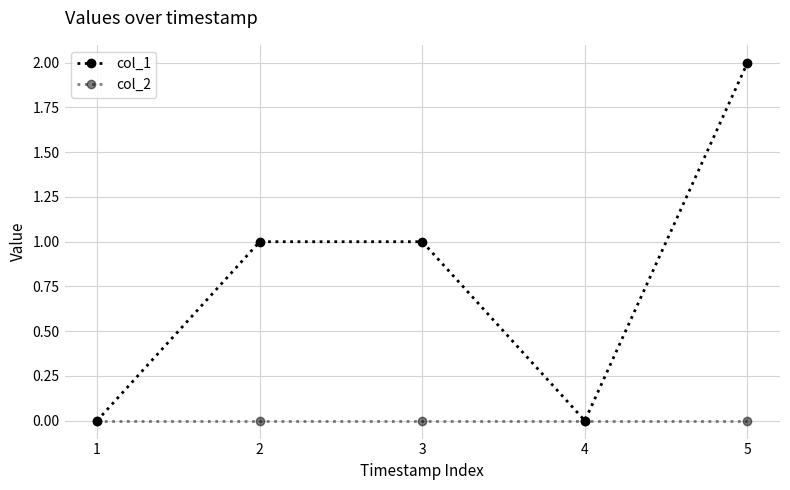

Is this an area chart (filled region under the line)?

No